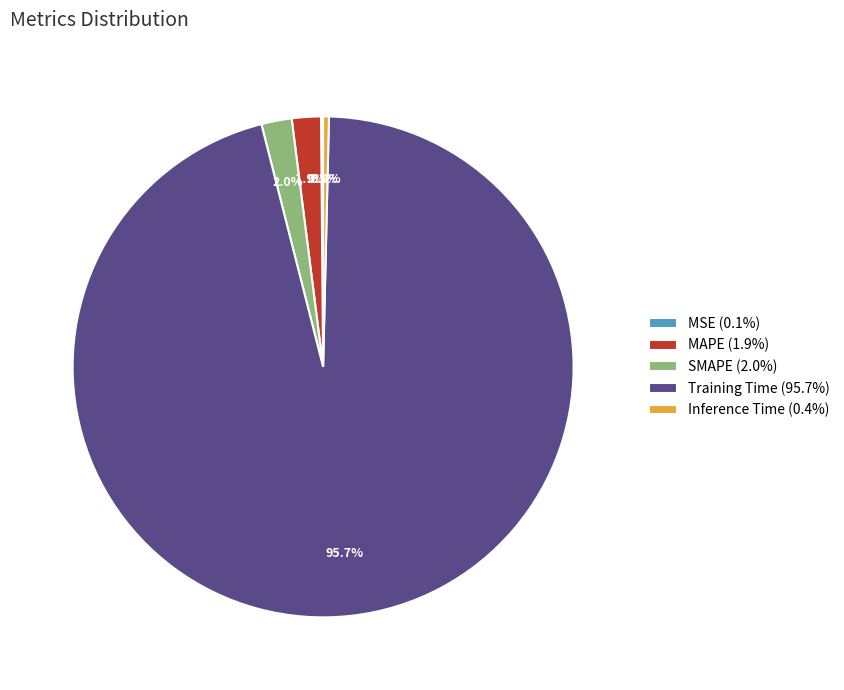

What percentage do SMAPE (2.0%) and Training Time (95.7%) together represent?

97.6%